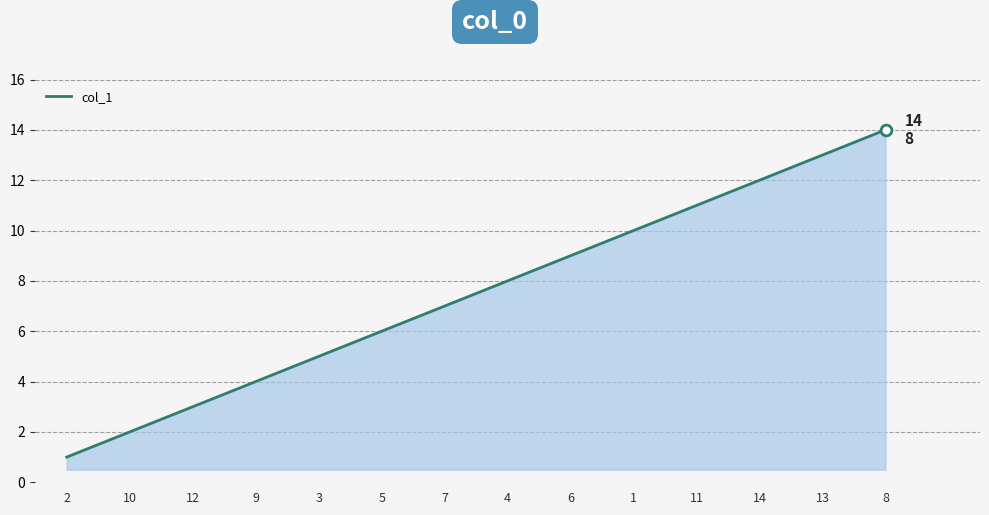

Approximately how many times larger is the value at 14 compared to 5?

2.0